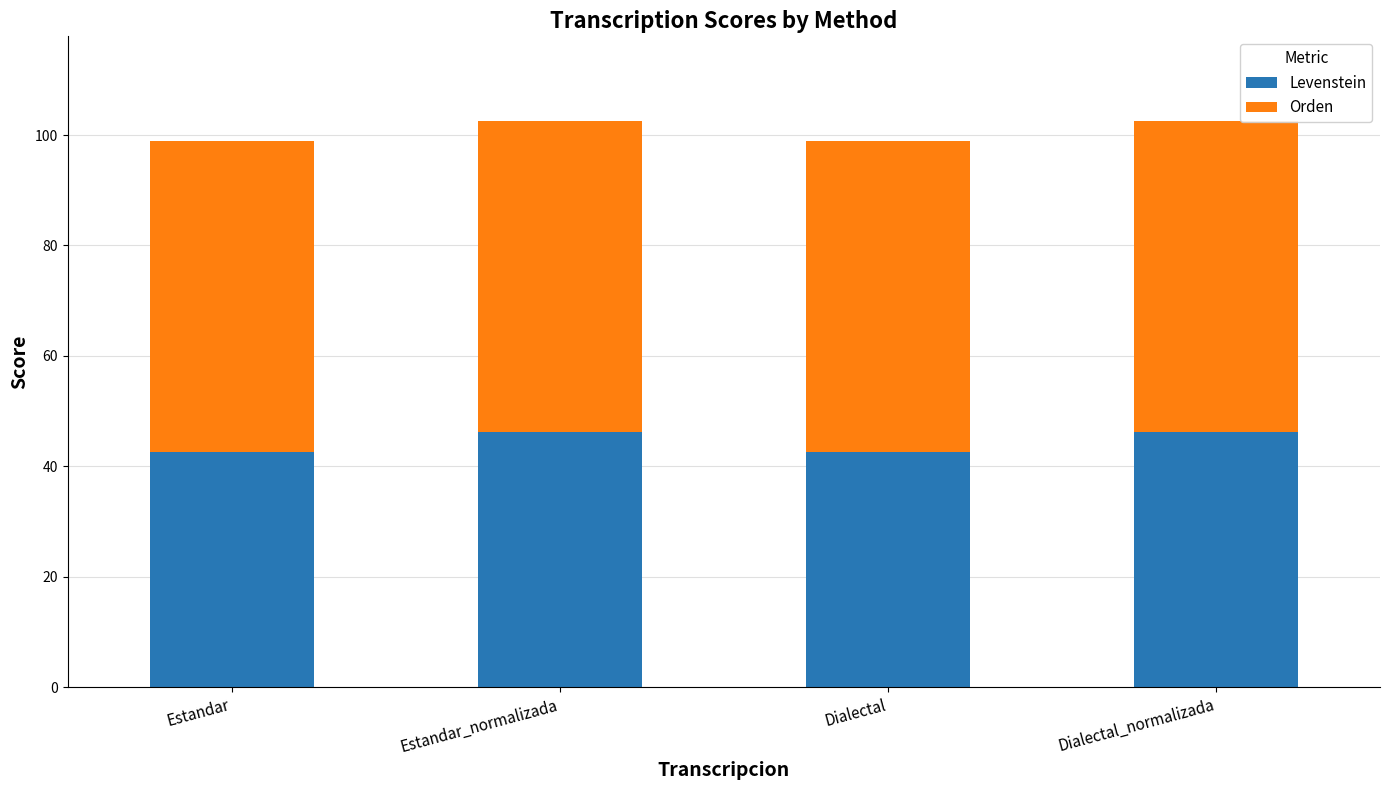

The Levenstein series shows 46.2 at Dialectal_normalizada. True or false?

True